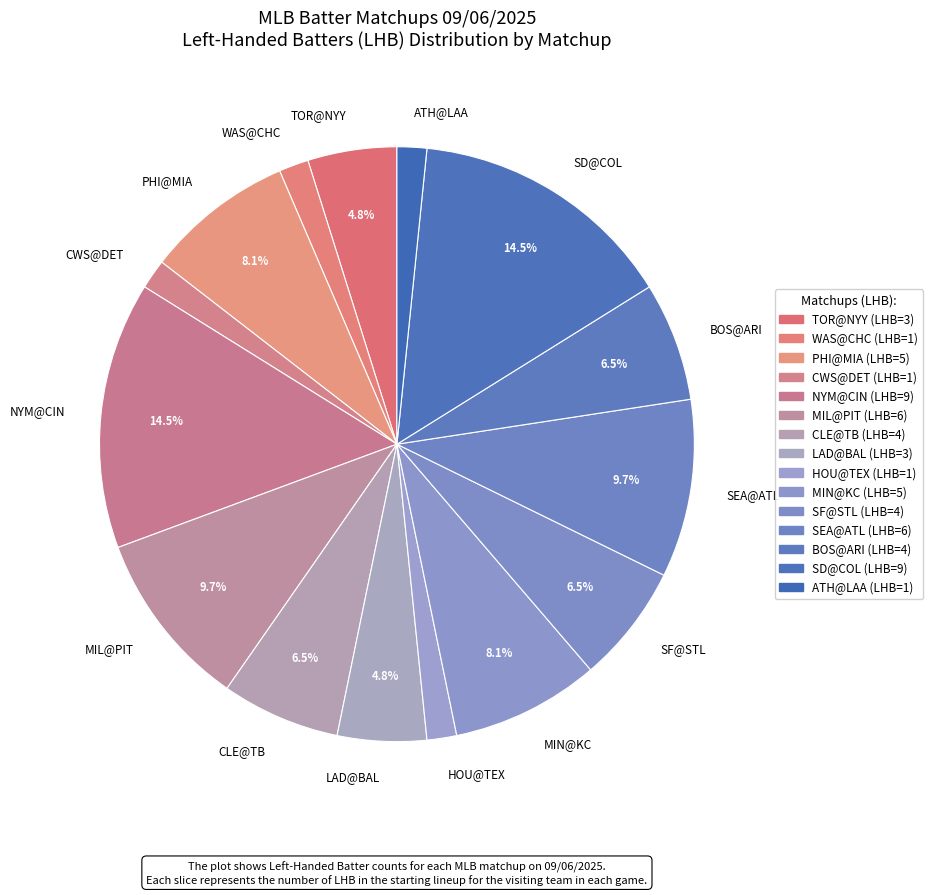

How many segments does this pie chart have?

15